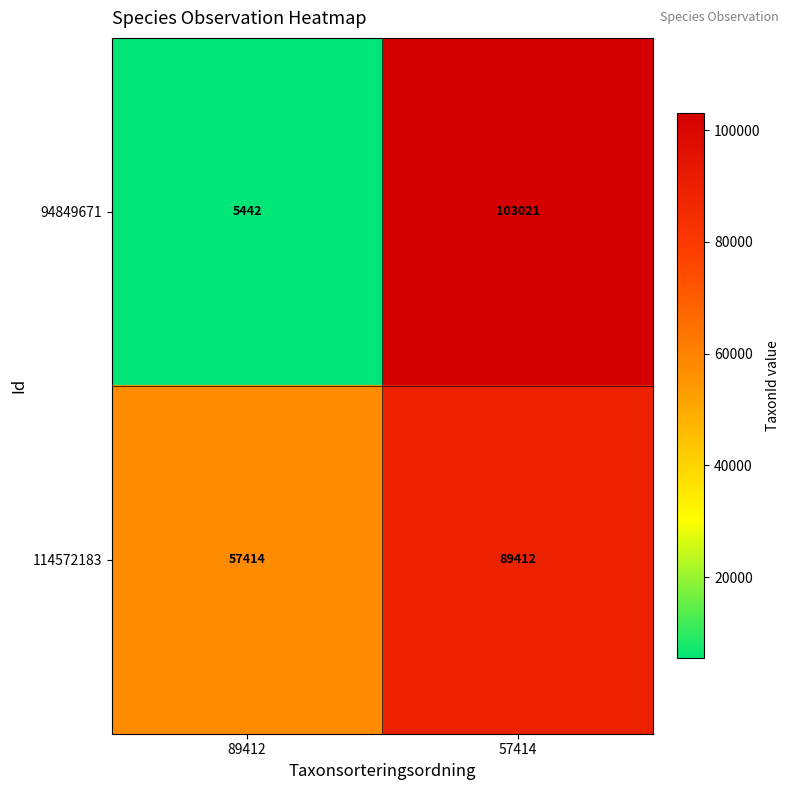

Which series has the largest total across all categories?

114572183